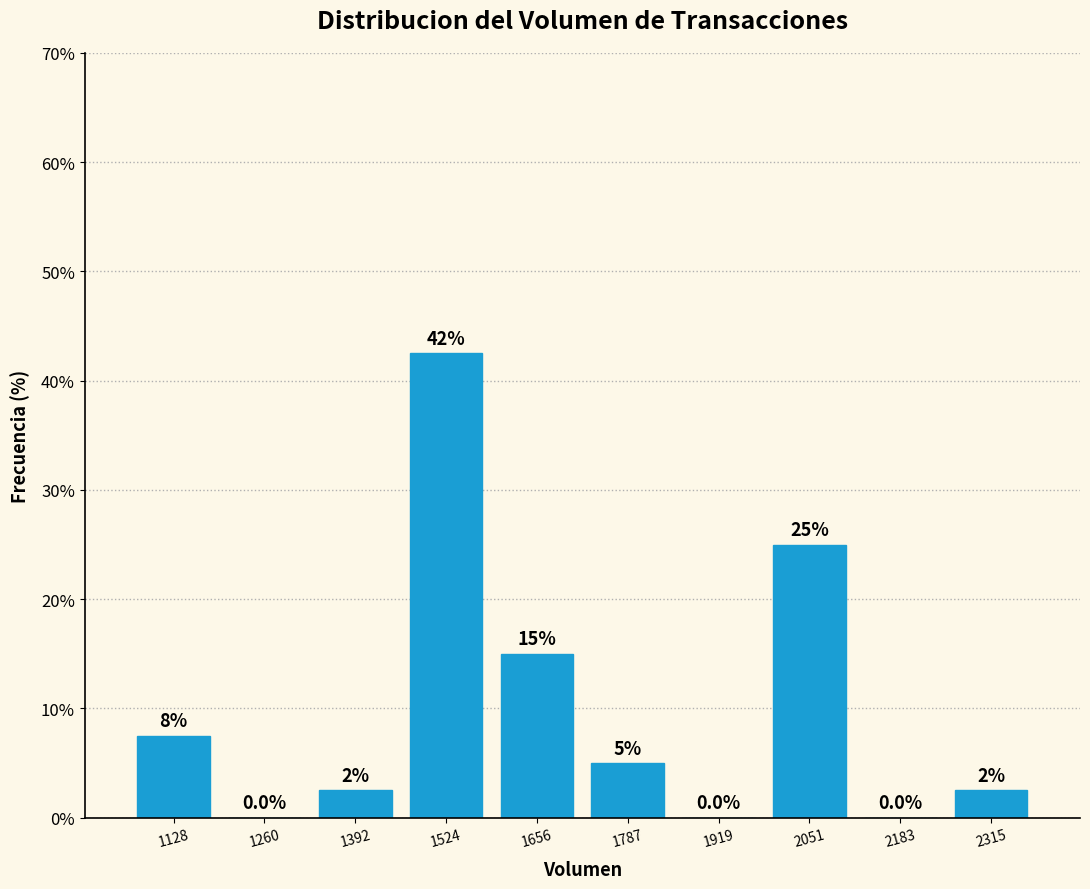

Over which range of the x-axis is the bar tallest?

1460 to 1580